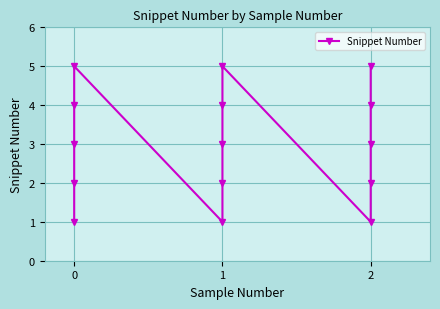

Is it true that the value at 0 is 3?

False